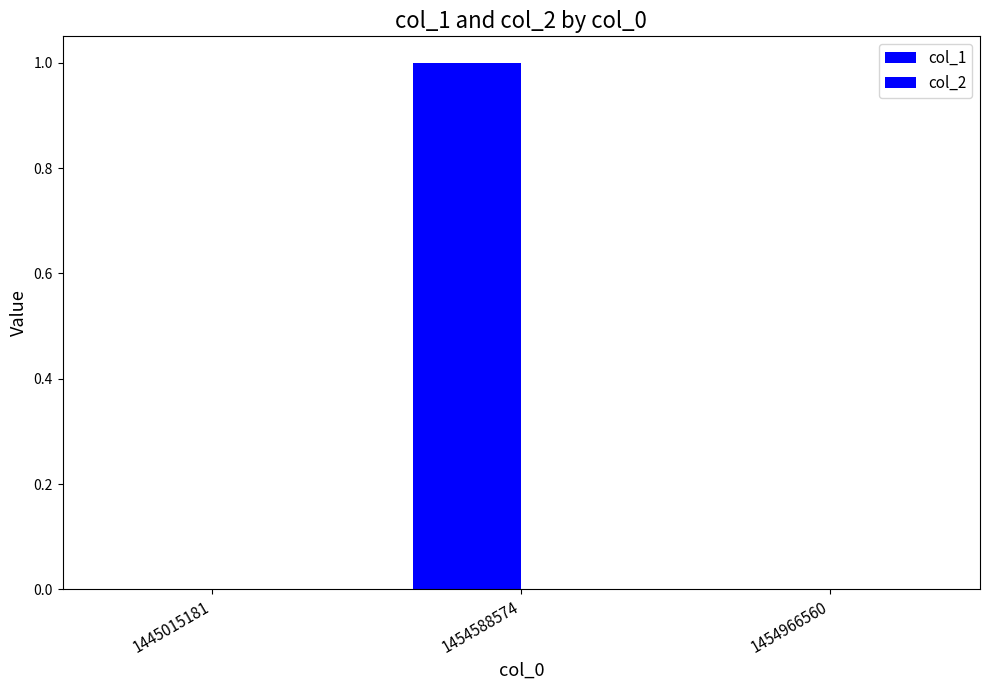

Are the bars horizontal?

No